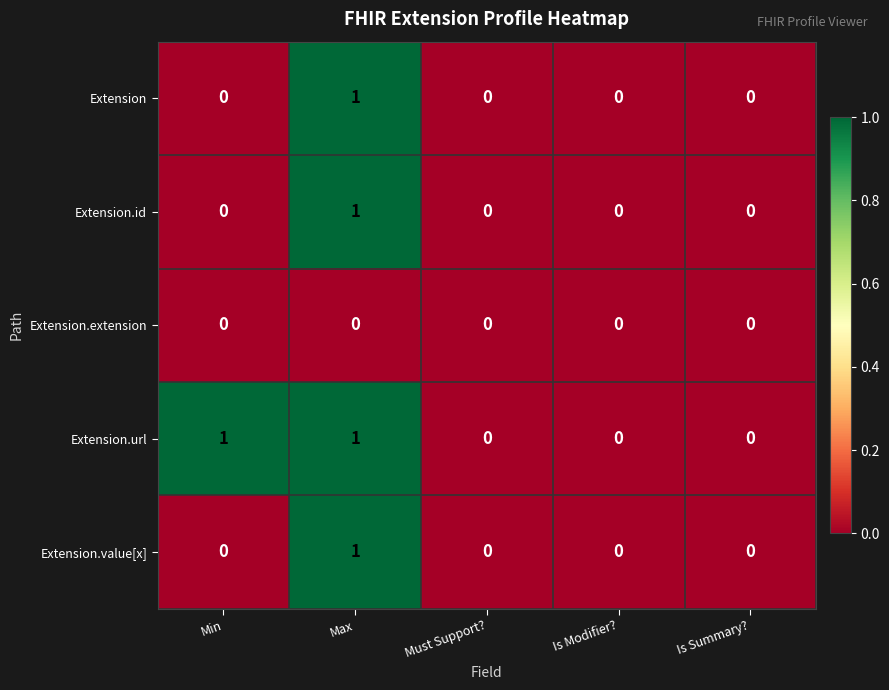

How many values in Extension are above zero?

1